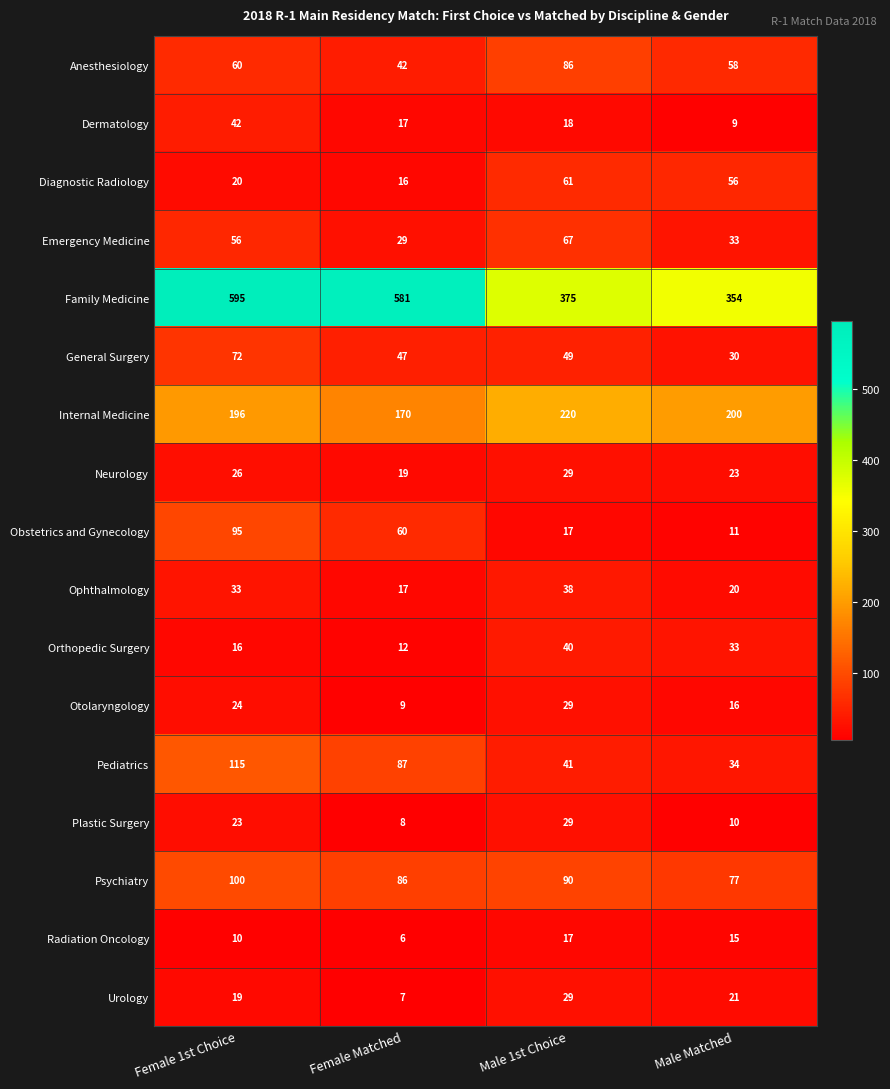

Is it true that Pediatrics equals 87 at Female Matched?

True